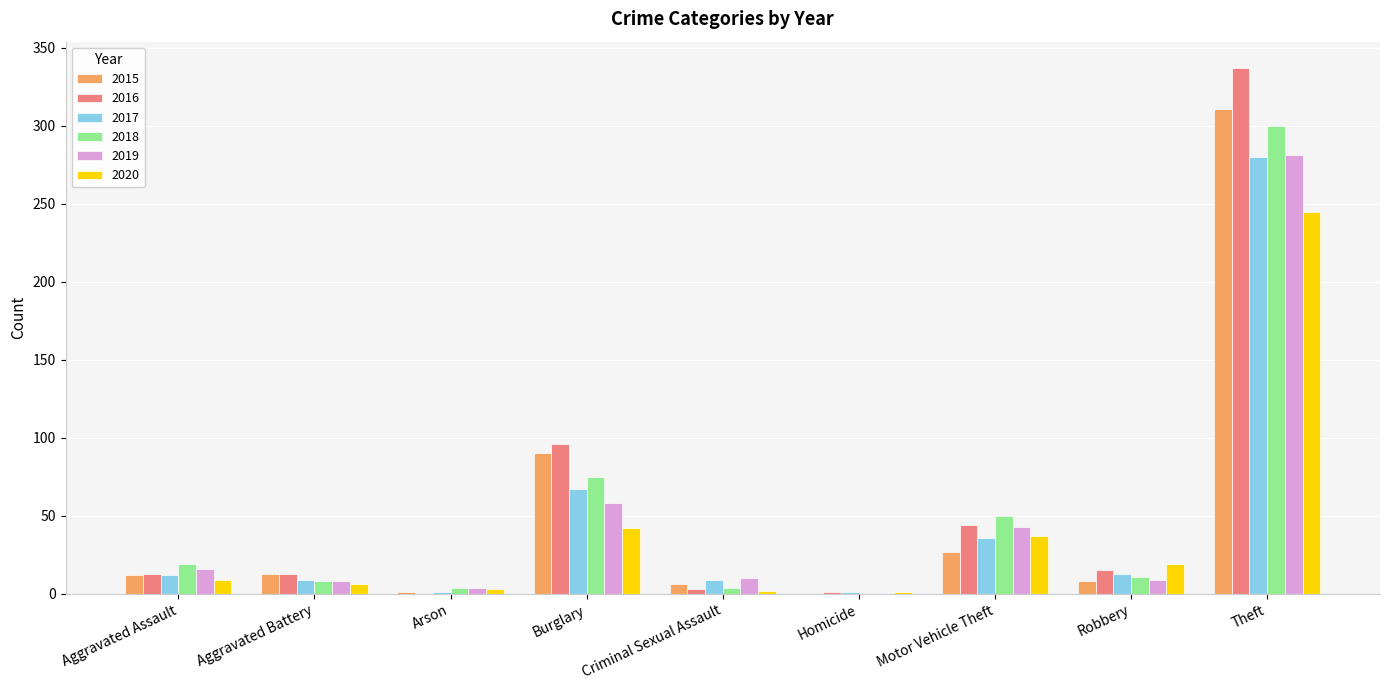

Where does the 2019 series first go above 10?

Aggravated Assault